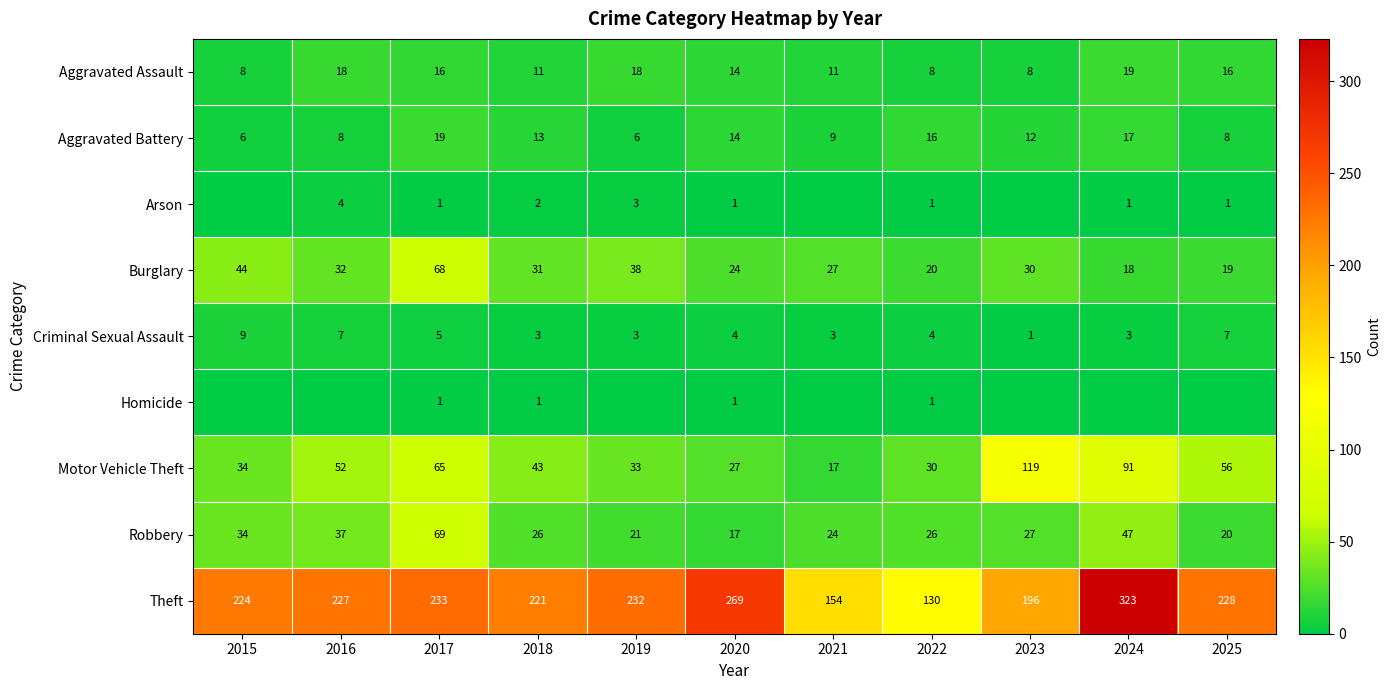

What is the minimum value for Aggravated Battery?

6